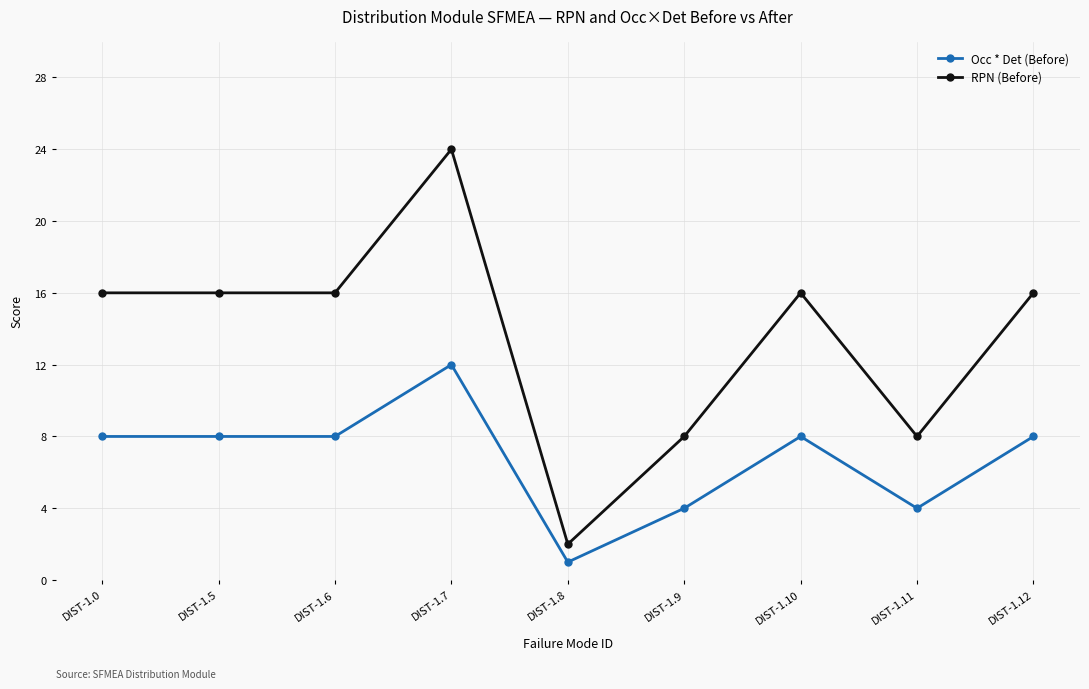

True or false: Occ * Det (Before) has more than 0 interior local peaks.

True